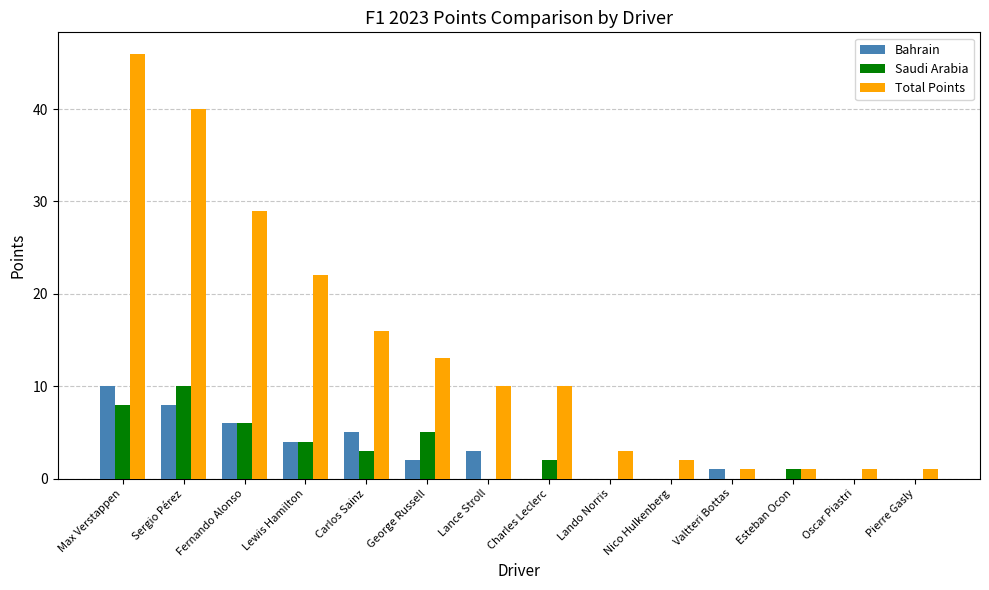

What is the maximum value for Total Points?

46